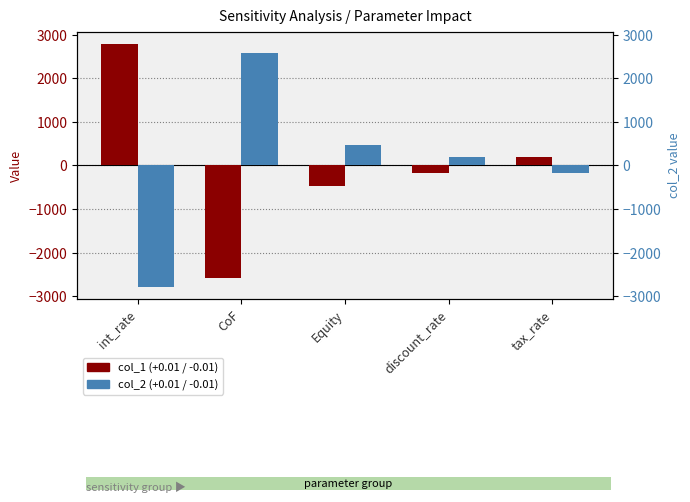

True or false: col_1 has a value of -2583.6 at CoF.

True